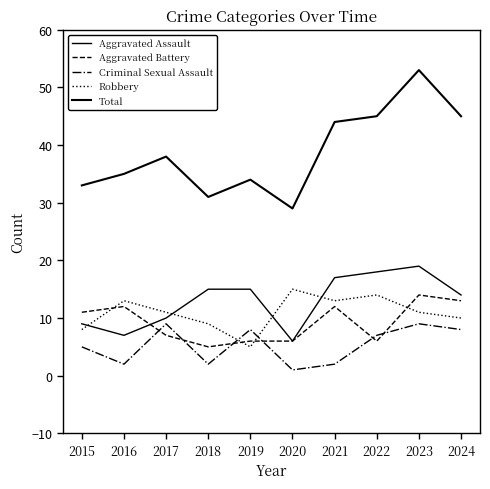

Which series has the widest spread of values?

Total